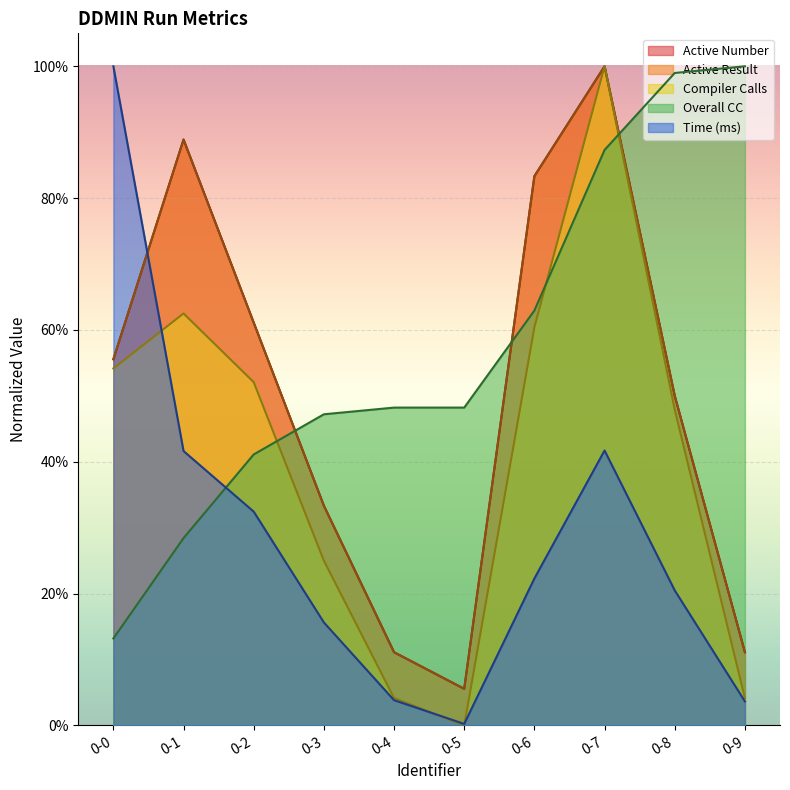

At how many categories does at least one series exceed 0?

10